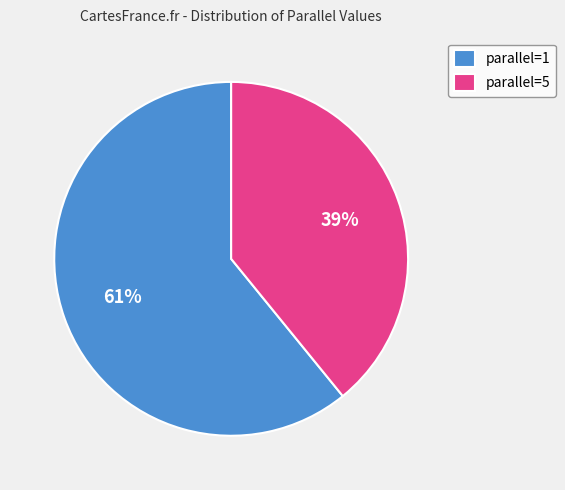

To the nearest percent, what portion does parallel=1 represent?

61%